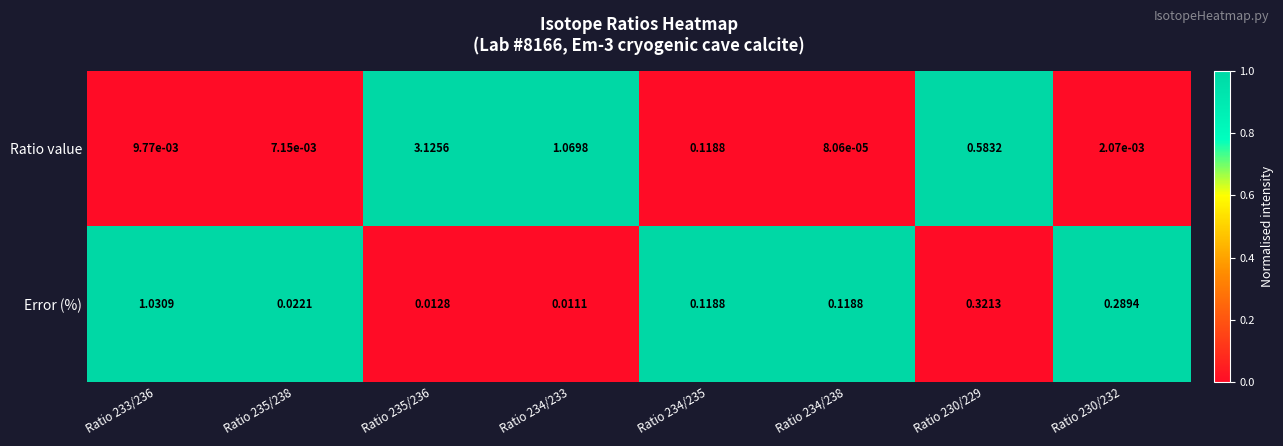

Which series has the largest total across all categories?

Ratio value